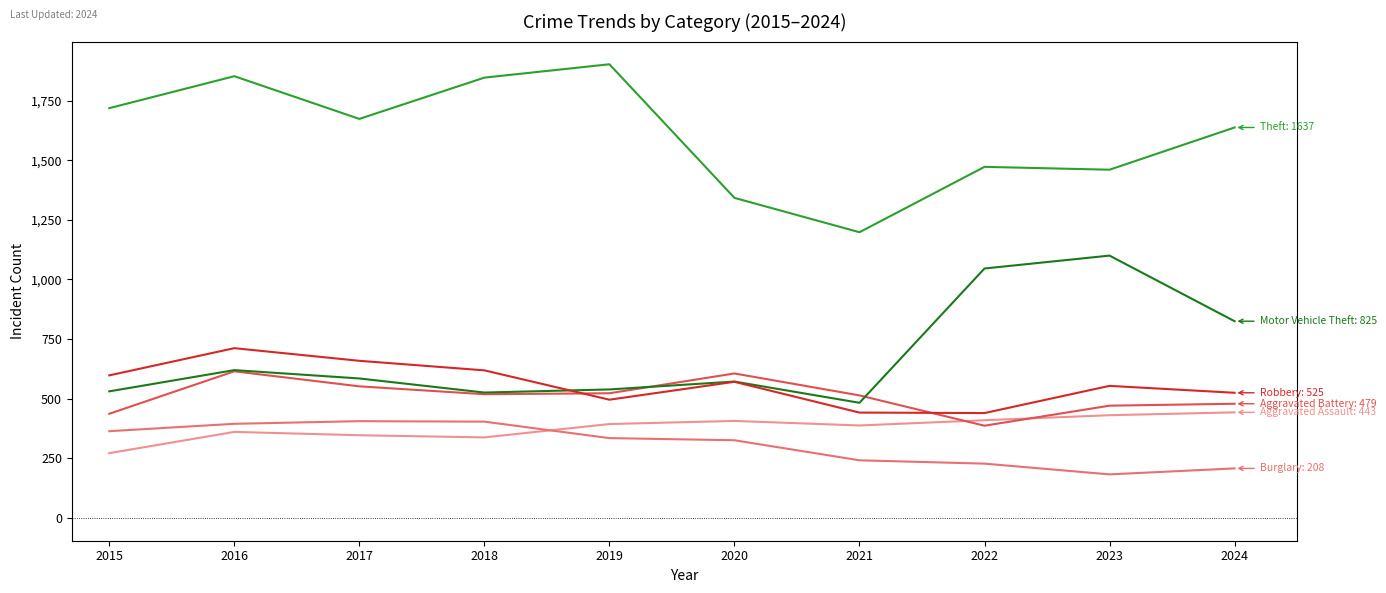

What is the difference between the highest and lowest values at 2022?

1244